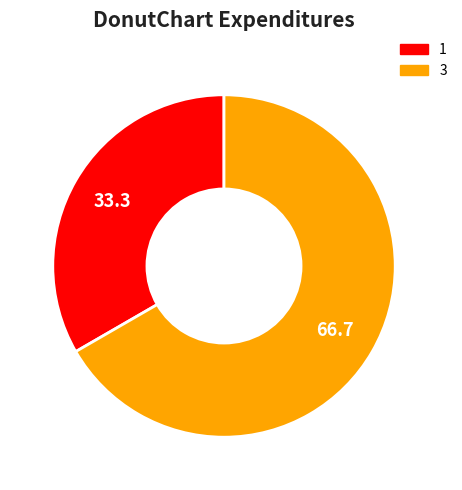

Between 1 and 3, which is larger?

3